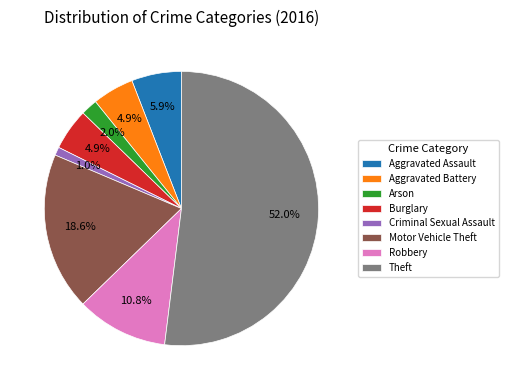

Which has a higher value, Criminal Sexual Assault or Motor Vehicle Theft?

Motor Vehicle Theft